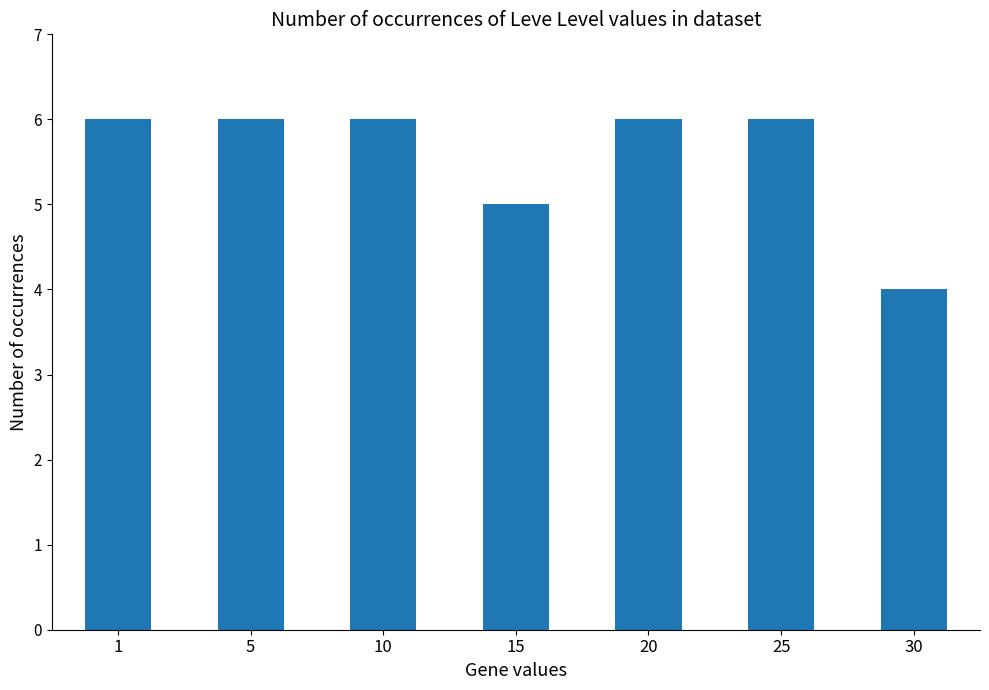

Where is the data nearest to the value 5?

15